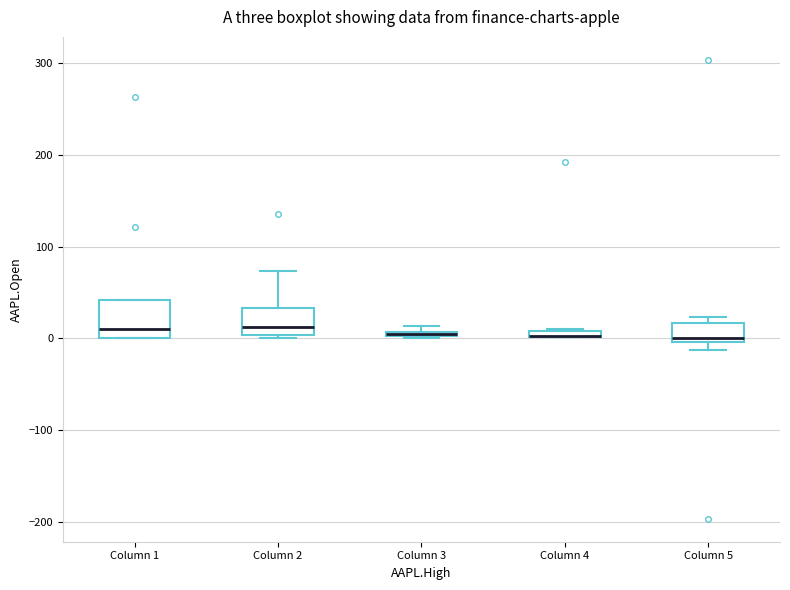

Comparing the boxes themselves (not the whiskers), which one is the tallest?

Column 1